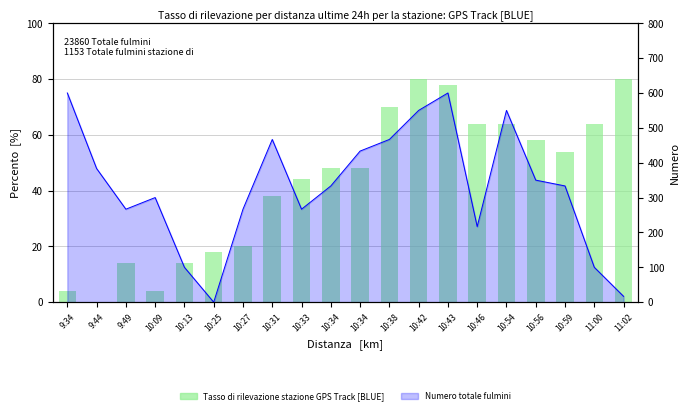

Does the chart contain any negative values?

No